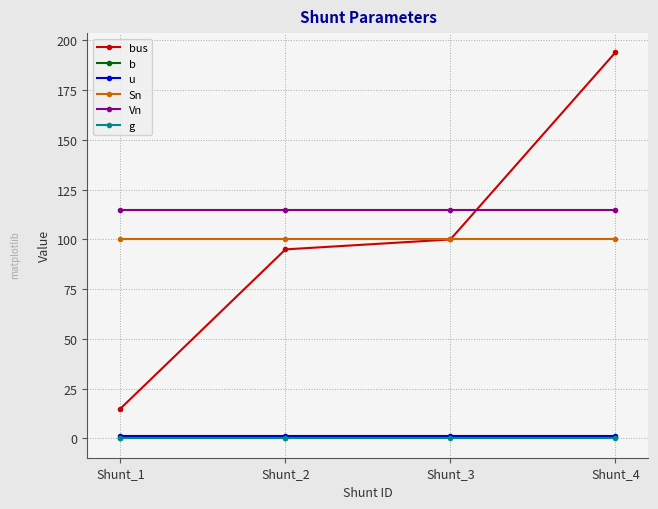

True or false: bus has more than 1 interior local peaks.

False